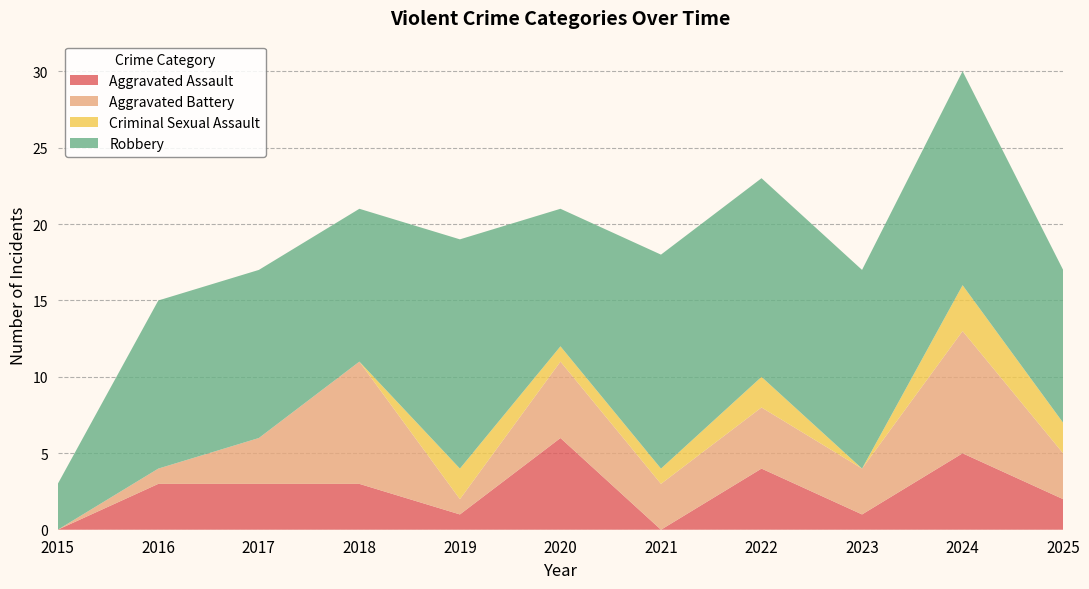

Reading left to right, list all the values displayed in this chart.

Aggravated Assault: 2015=0	2016=3	2017=3	2018=3	2019=1	2020=6	2021=0	2022=4	2023=1	2024=5	2025=2
Aggravated Battery: 2015=0	2016=1	2017=3	2018=8	2019=1	2020=5	2021=3	2022=4	2023=3	2024=8	2025=3
Criminal Sexual Assault: 2015=0	2016=0	2017=0	2018=0	2019=2	2020=1	2021=1	2022=2	2023=0	2024=3	2025=2
Robbery: 2015=3	2016=11	2017=11	2018=10	2019=15	2020=9	2021=14	2022=13	2023=13	2024=14	2025=10